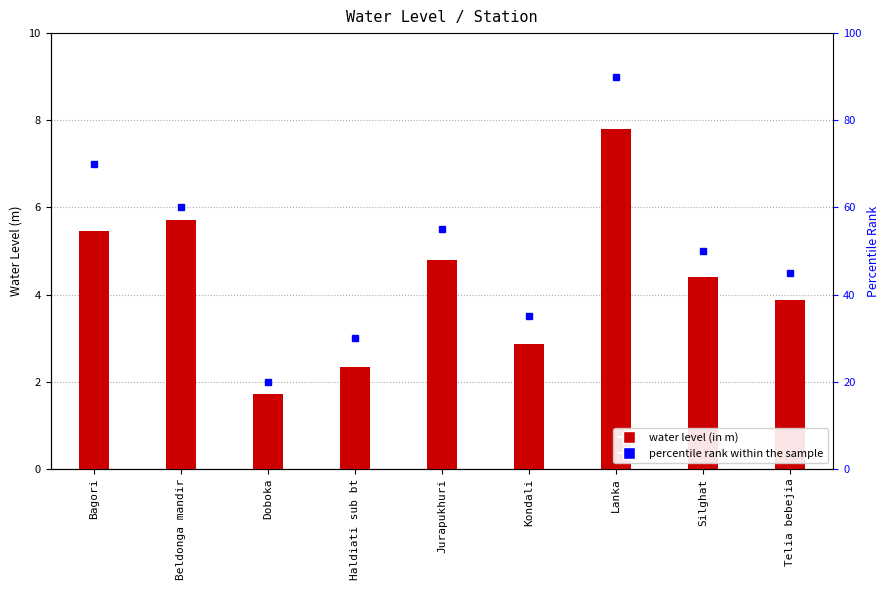

What are all the series names shown in the legend?

water_level (in m), percentile rank within the sample